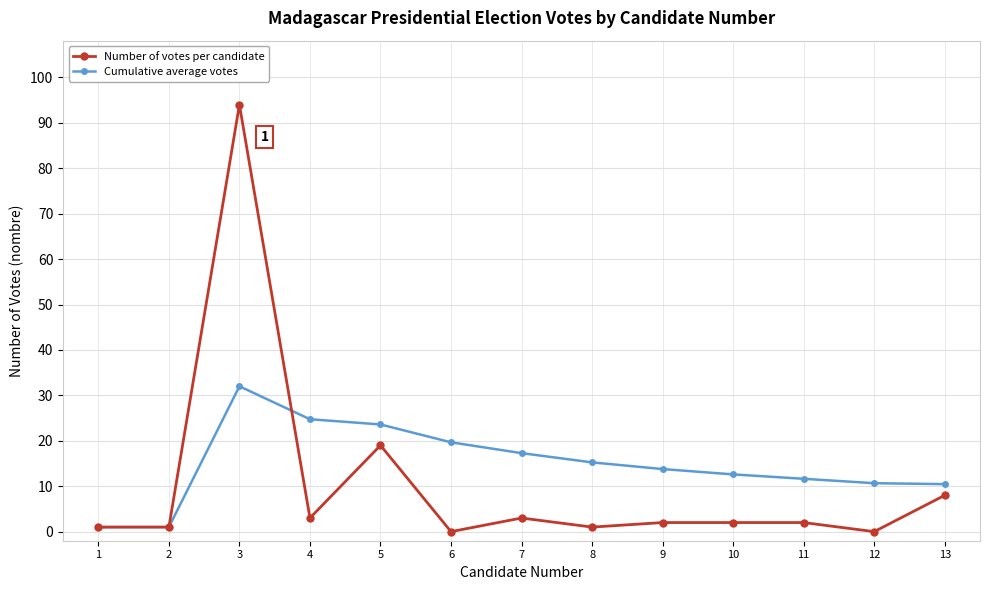

Which series has the largest total across all categories?

Cumulative average votes